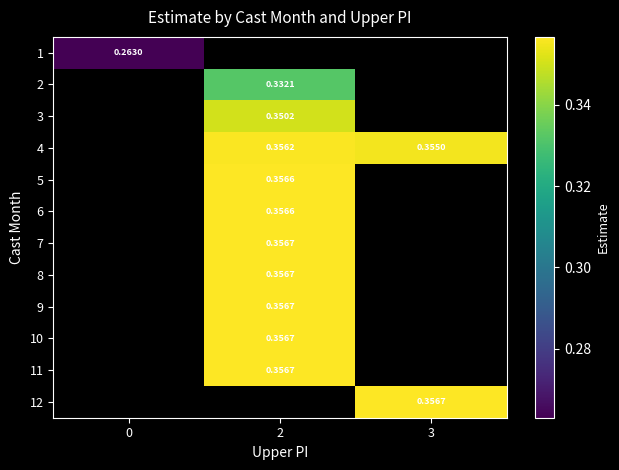

Is the value of 7 at 2 greater than the value of 6 at 2?

Yes